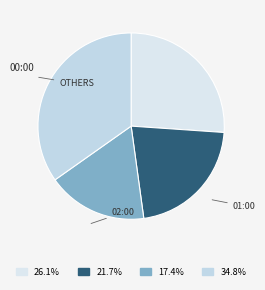

Count the number of slices in the pie.

4